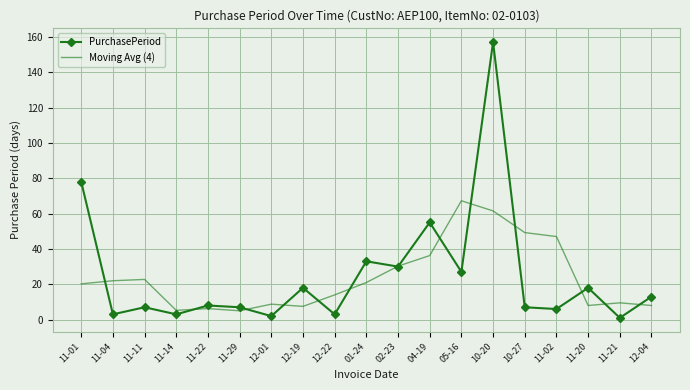

Where does the Moving Avg (4) series first go above 20?

11-01